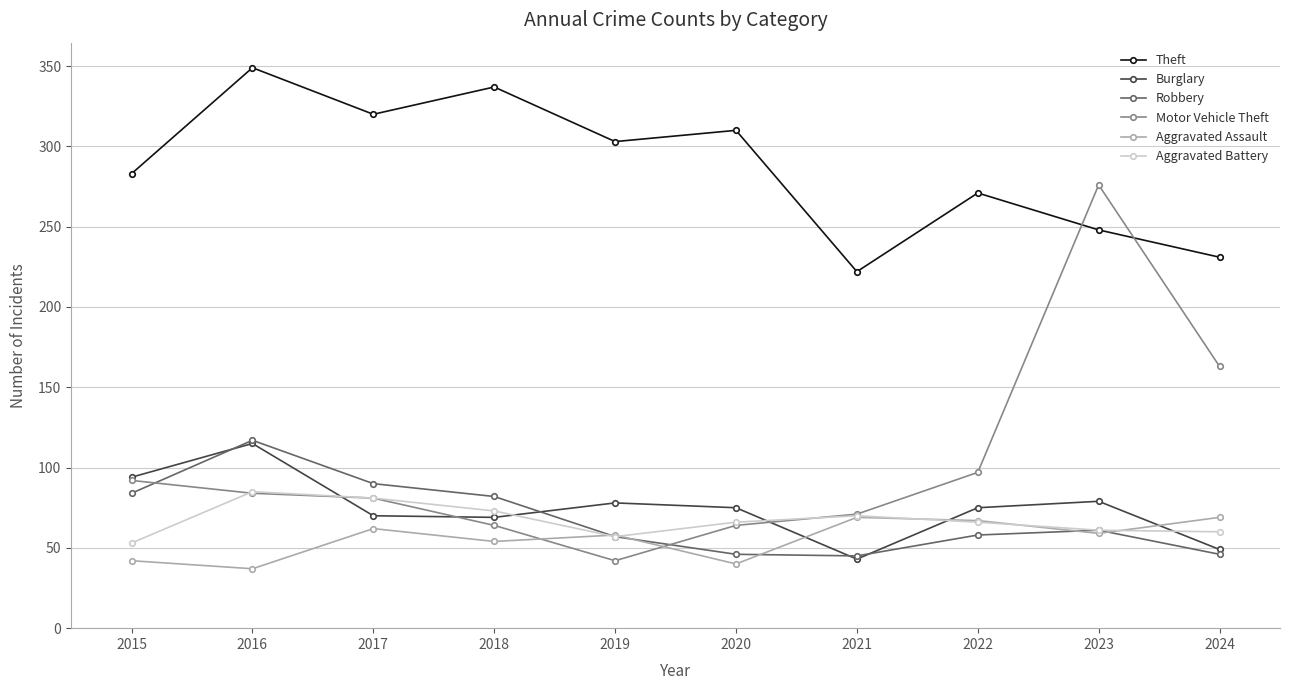

Which series has the largest total across all categories?

Theft